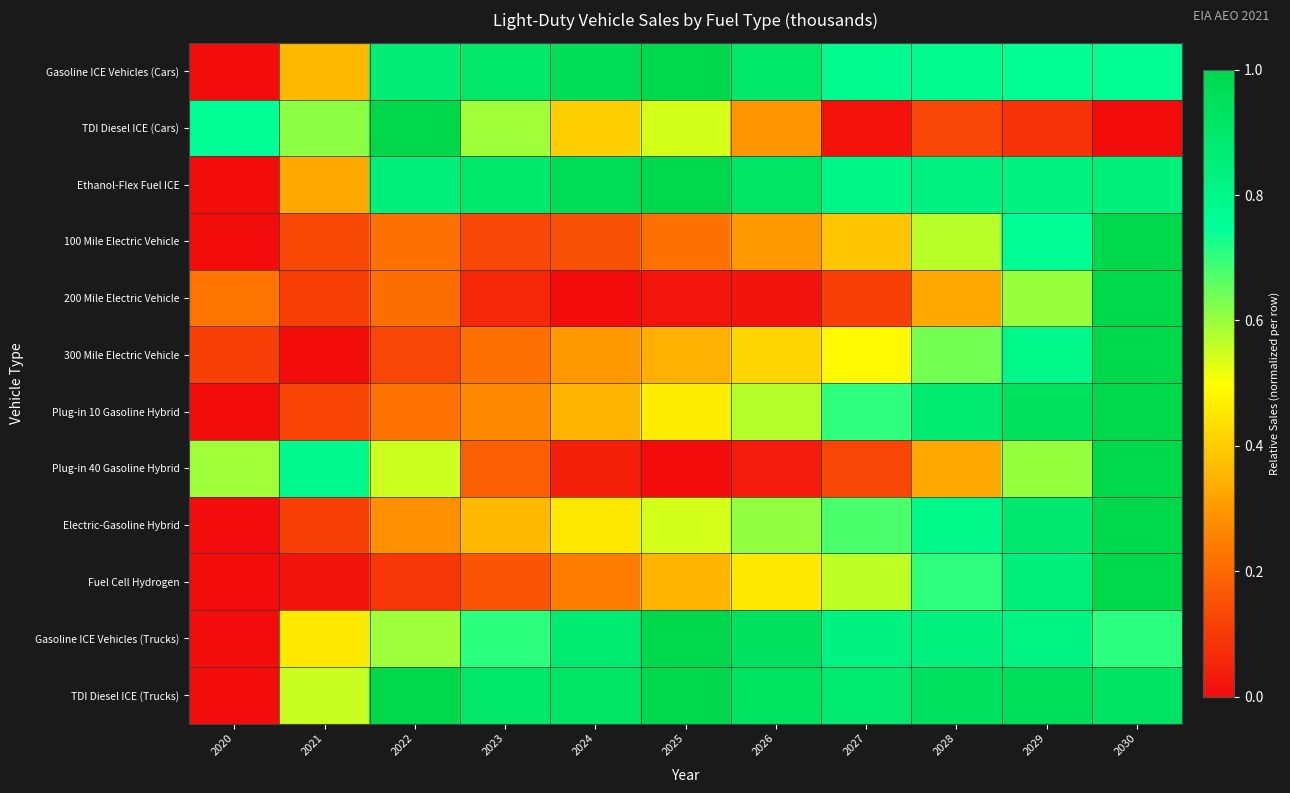

Reading right to left, transcribe all the data shown in this chart.

Gasoline ICE Vehicles (Cars): 2030=0.8	2029=0.8	2028=0.8	2027=0.8	2026=0.9	2025=1.0	2024=1.0	2023=0.9	2022=0.9	2021=0.4	2020=0.0
TDI Diesel ICE (Cars): 2030=0.0	2029=0.1	2028=0.1	2027=0.0	2026=0.3	2025=0.5	2024=0.4	2023=0.6	2022=1.0	2021=0.6	2020=0.8
Ethanol-Flex Fuel ICE: 2030=0.8	2029=0.8	2028=0.8	2027=0.8	2026=0.9	2025=1.0	2024=1.0	2023=0.9	2022=0.8	2021=0.3	2020=0.0
100 Mile Electric Vehicle: 2030=1.0	2029=0.8	2028=0.6	2027=0.4	2026=0.3	2025=0.2	2024=0.2	2023=0.1	2022=0.2	2021=0.1	2020=0.0
200 Mile Electric Vehicle: 2030=1.0	2029=0.6	2028=0.3	2027=0.1	2026=0.0	2025=0.0	2024=0.0	2023=0.1	2022=0.2	2021=0.1	2020=0.2
300 Mile Electric Vehicle: 2030=1.0	2029=0.8	2028=0.6	2027=0.5	2026=0.4	2025=0.3	2024=0.3	2023=0.2	2022=0.1	2021=0.0	2020=0.1
Plug-in 10 Gasoline Hybrid: 2030=1.0	2029=0.9	2028=0.9	2027=0.7	2026=0.6	2025=0.5	2024=0.4	2023=0.3	2022=0.2	2021=0.1	2020=0.0
Plug-in 40 Gasoline Hybrid: 2030=1.0	2029=0.6	2028=0.3	2027=0.1	2026=0.0	2025=0.0	2024=0.0	2023=0.2	2022=0.6	2021=0.8	2020=0.6
Electric-Gasoline Hybrid: 2030=1.0	2029=0.9	2028=0.8	2027=0.7	2026=0.6	2025=0.5	2024=0.5	2023=0.4	2022=0.3	2021=0.1	2020=0.0
Fuel Cell Hydrogen: 2030=1.0	2029=0.8	2028=0.7	2027=0.6	2026=0.5	2025=0.4	2024=0.2	2023=0.2	2022=0.1	2021=0.0	2020=0.0
Gasoline ICE Vehicles (Trucks): 2030=0.7	2029=0.8	2028=0.8	2027=0.8	2026=0.9	2025=1.0	2024=0.9	2023=0.7	2022=0.6	2021=0.5	2020=0.0
TDI Diesel ICE (Trucks): 2030=0.9	2029=1.0	2028=0.9	2027=0.9	2026=0.9	2025=1.0	2024=0.9	2023=0.9	2022=1.0	2021=0.6	2020=0.0